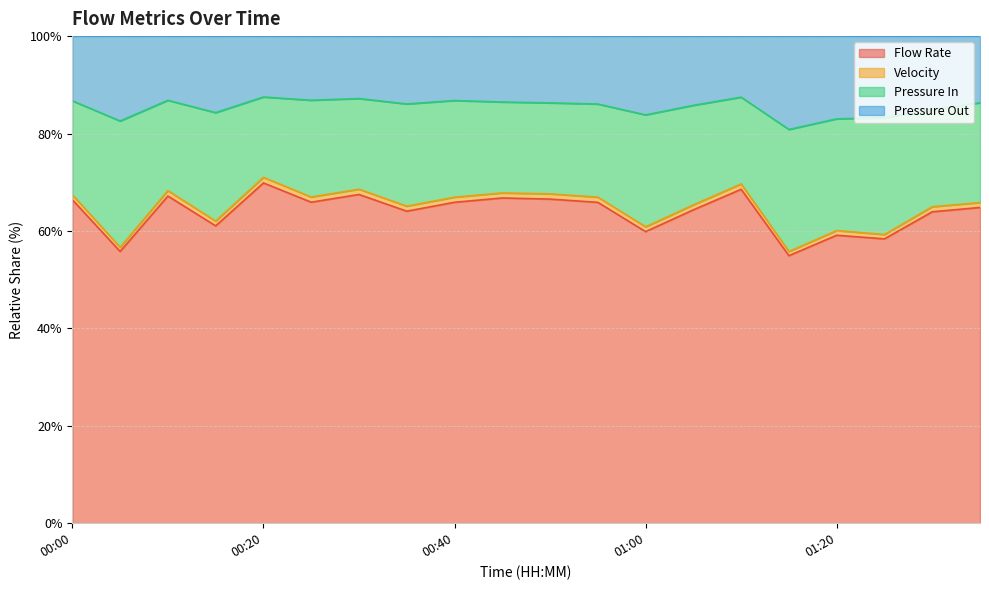

How many lines are shown in the chart?

4